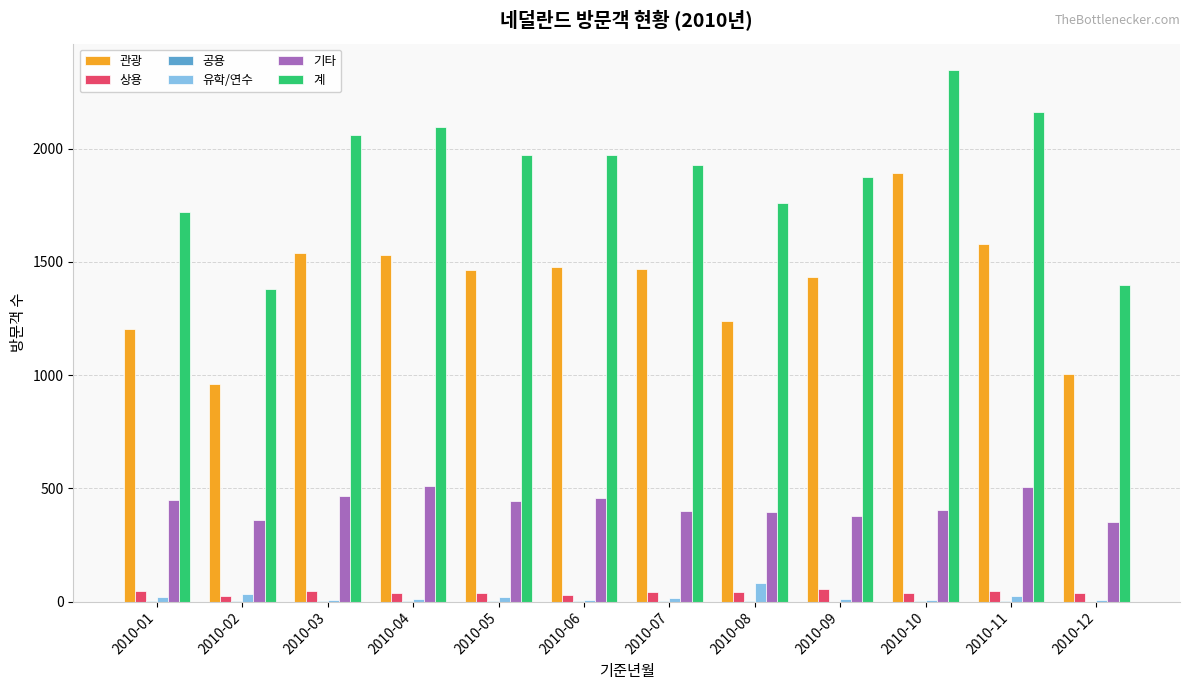

Between 2010-01 and 2010-04, which series saw the biggest shift?

계